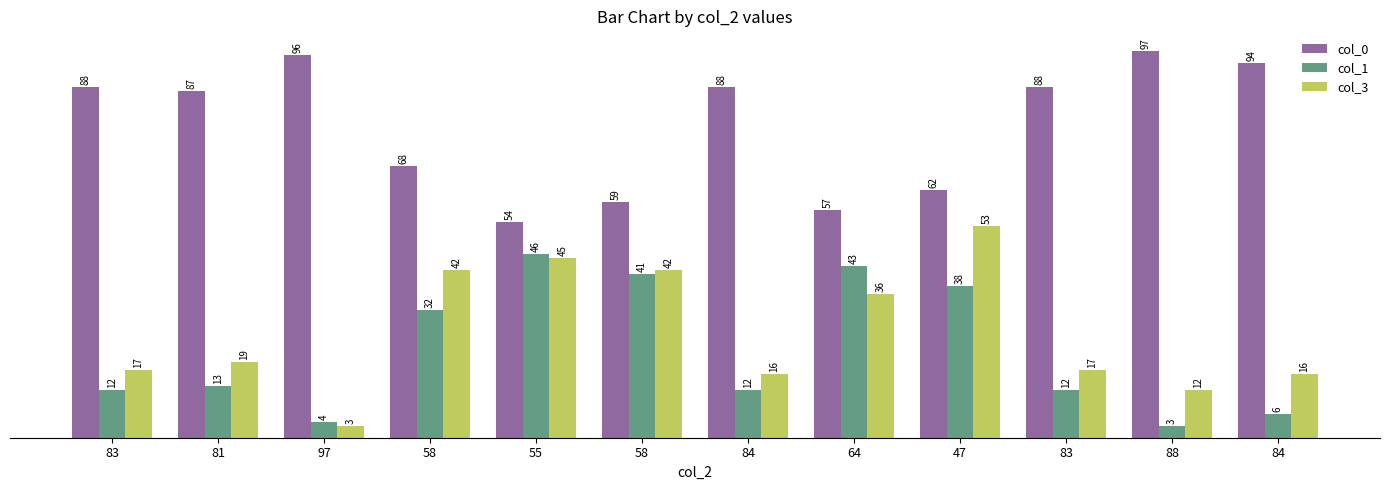

What is the highest value of the col_1 series?

46